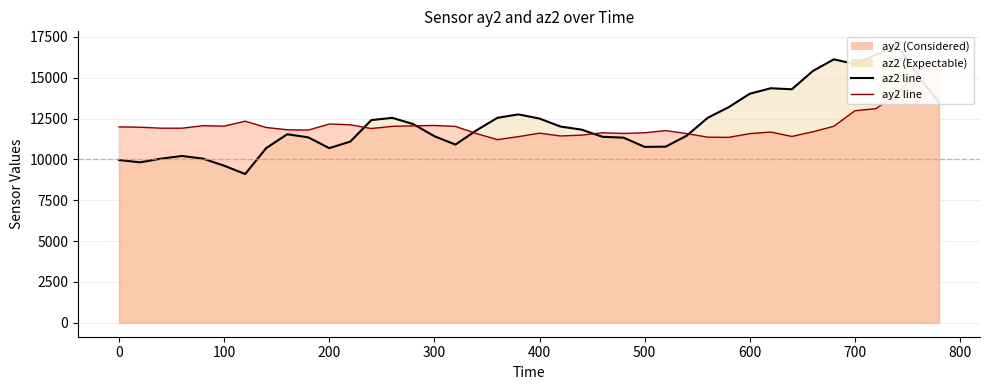

How many values in the ay2 line series exceed 11908?

18